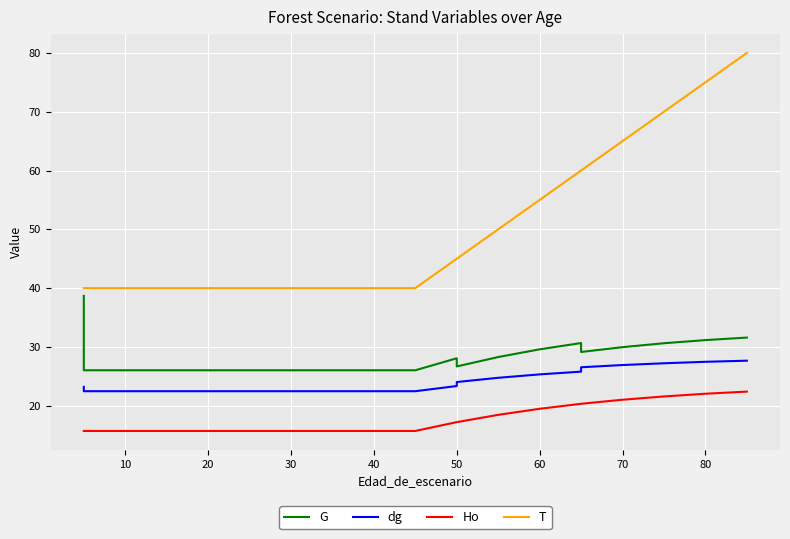

What is the spread (max minus min) of values at 10?

24.3